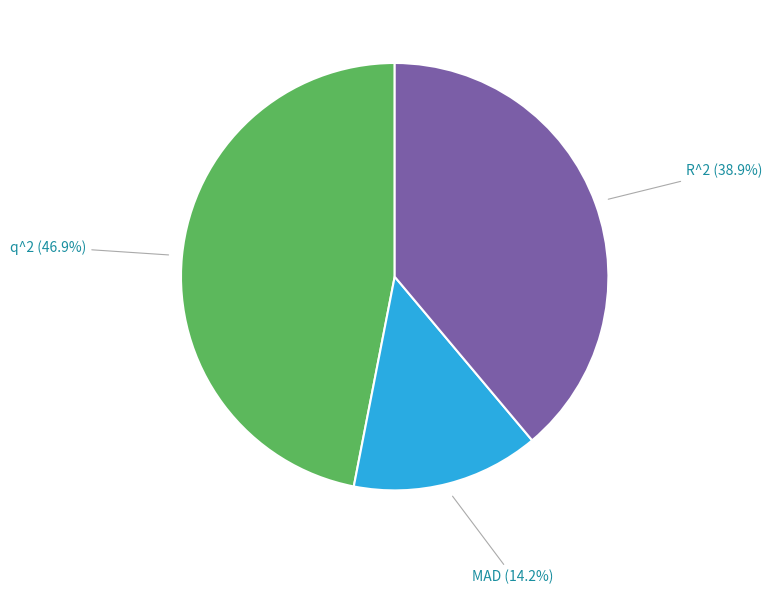

Does any single category account for the majority?

No